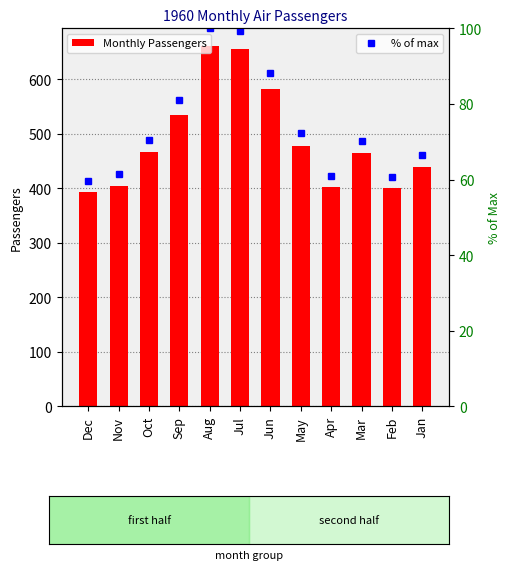

Which series has the largest total across all categories?

Monthly Passengers